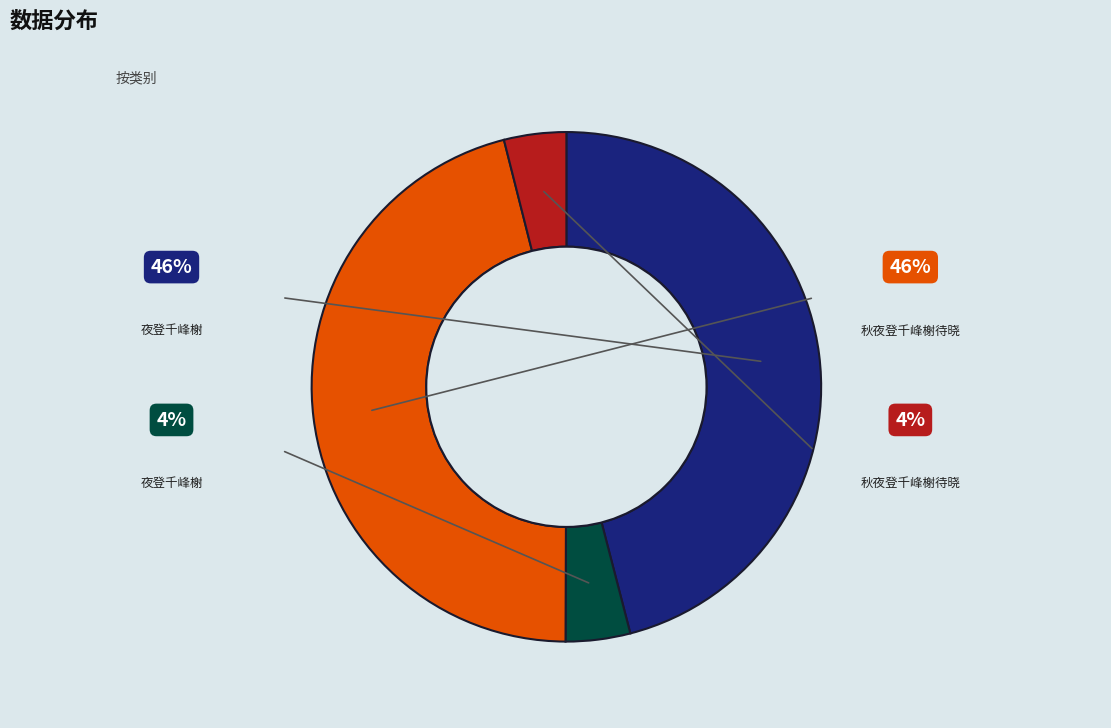

Is there a majority slice in this chart?

No